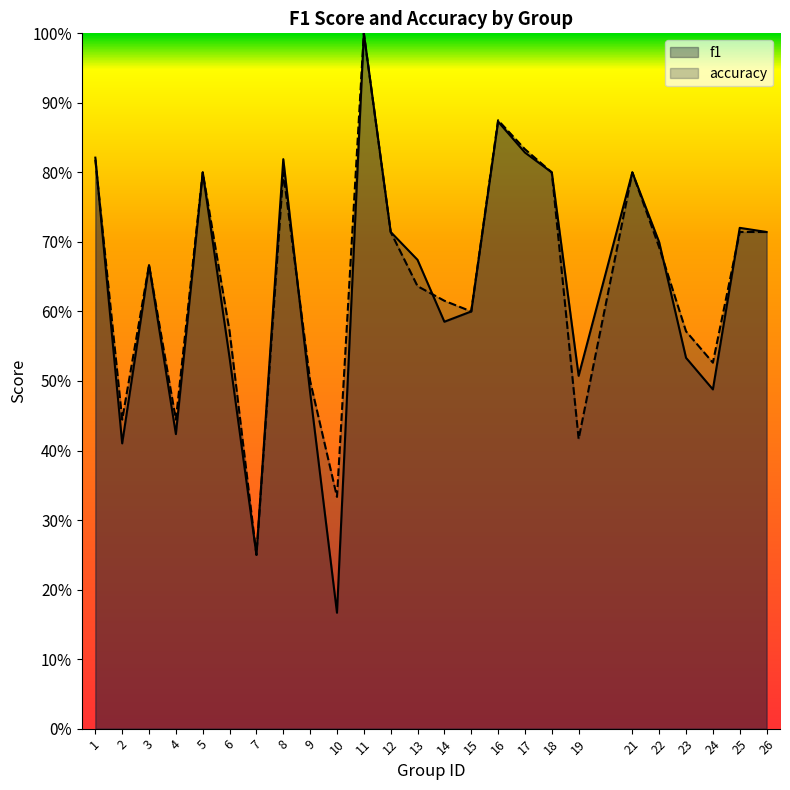

What are all the series names shown in the legend?

f1, accuracy